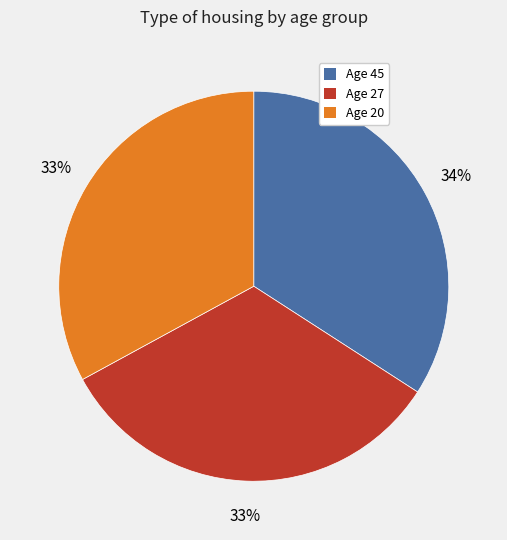

Which has a higher value, Age 27 or Age 45?

Age 45